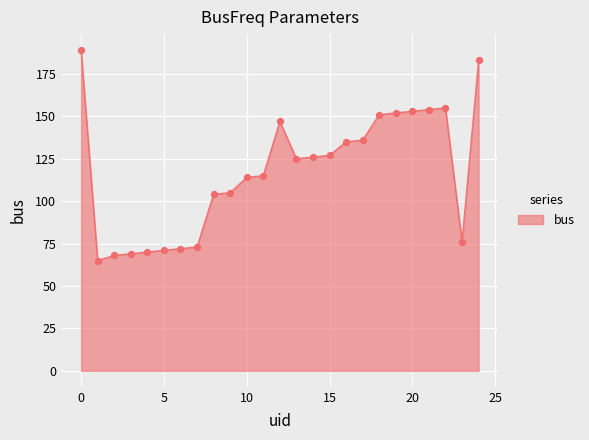

What is the smallest value displayed?

65